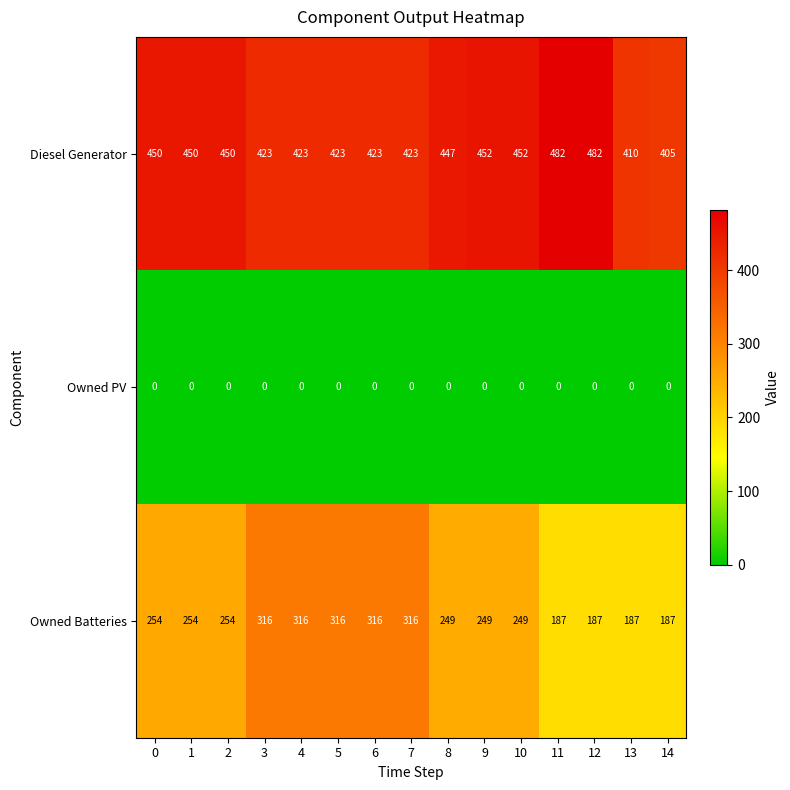

How many categories are shown in the chart?

15